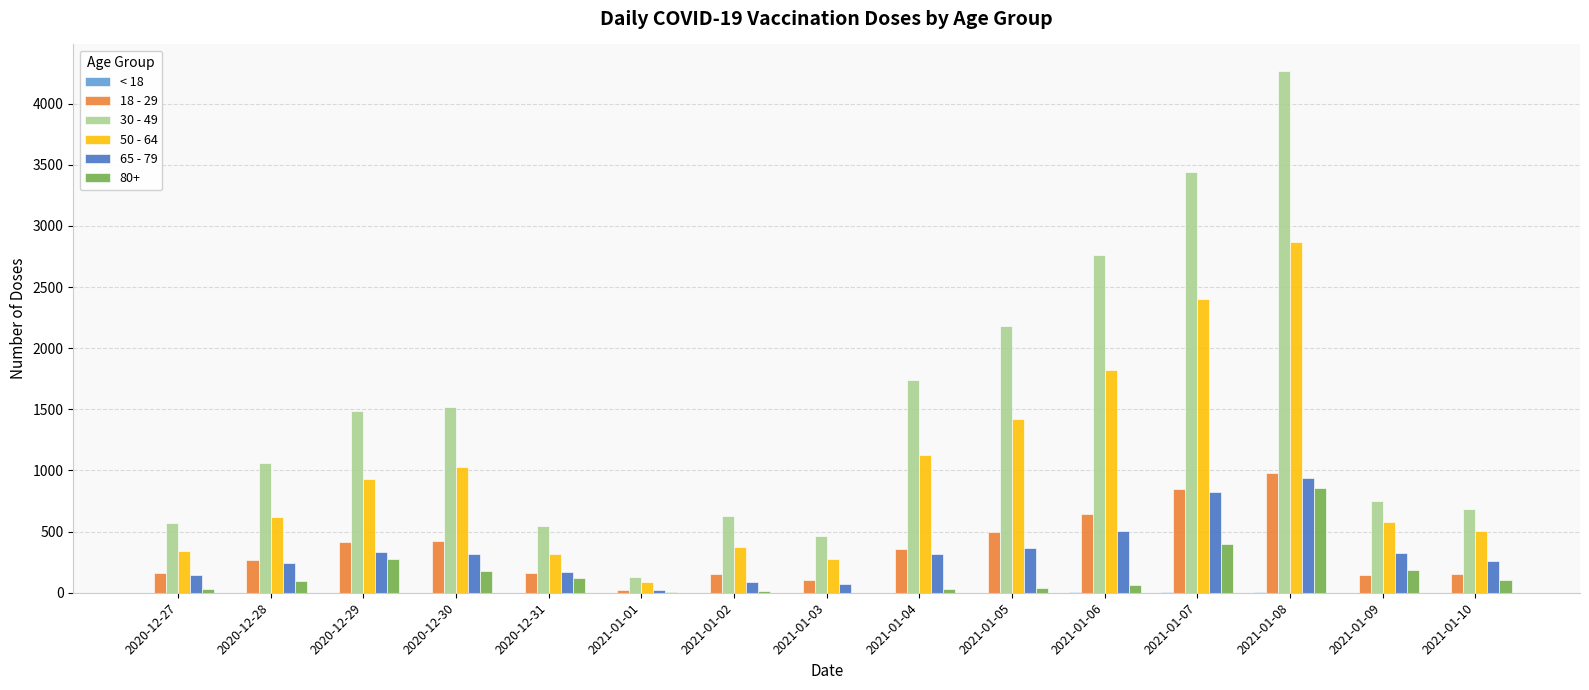

What is the sum of the 65 - 79 values at 2021-01-06 and 2021-01-05?

877